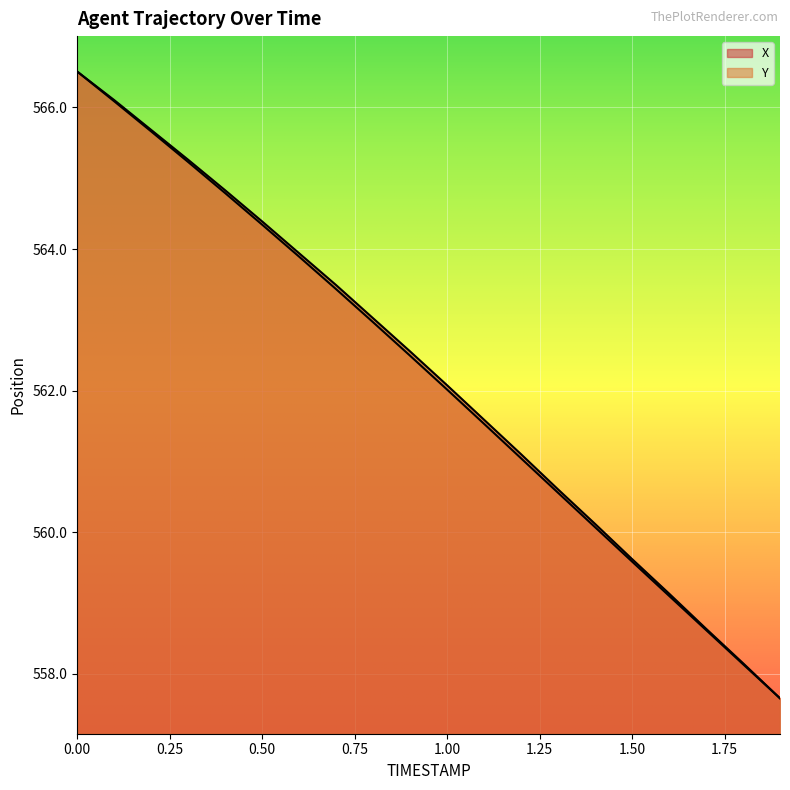

How many values in the Y series exceed 562?

11